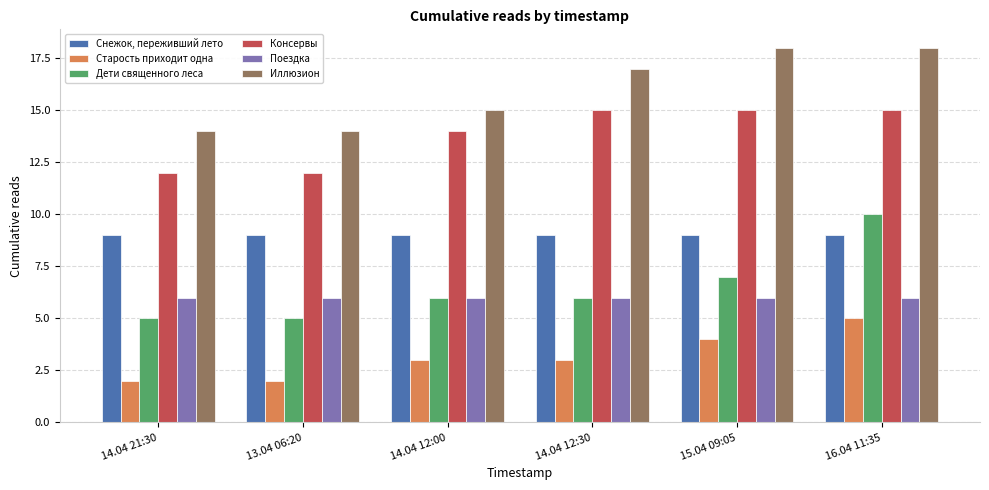

The value of Иллюзион at 15.04 09:05 is 29. True or false?

False